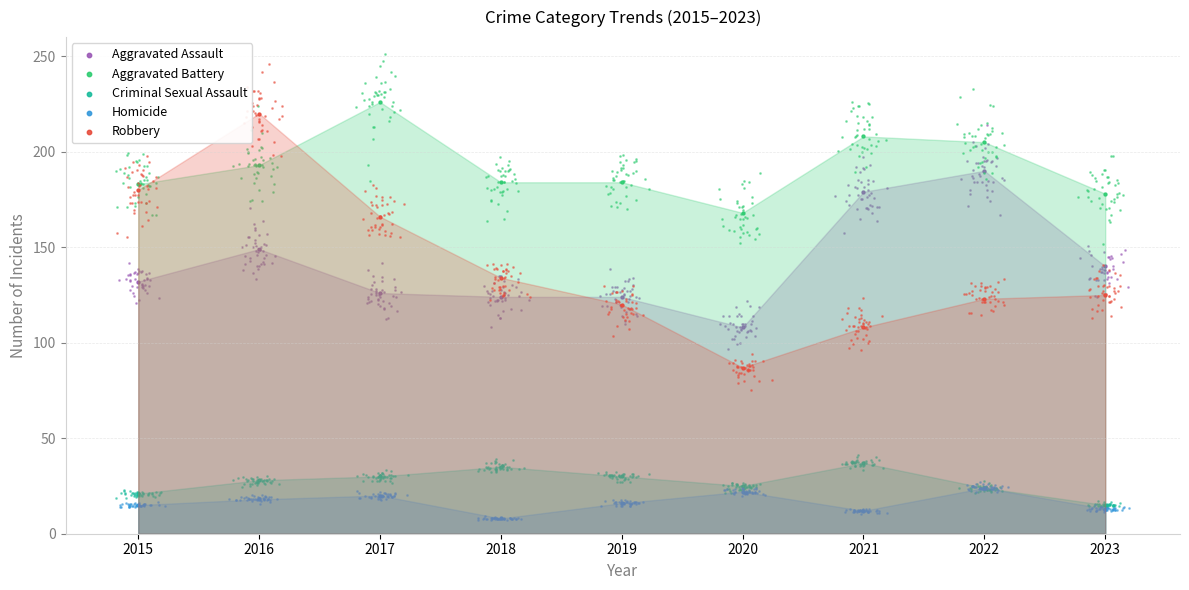

At how many categories does at least one series exceed 171?

8